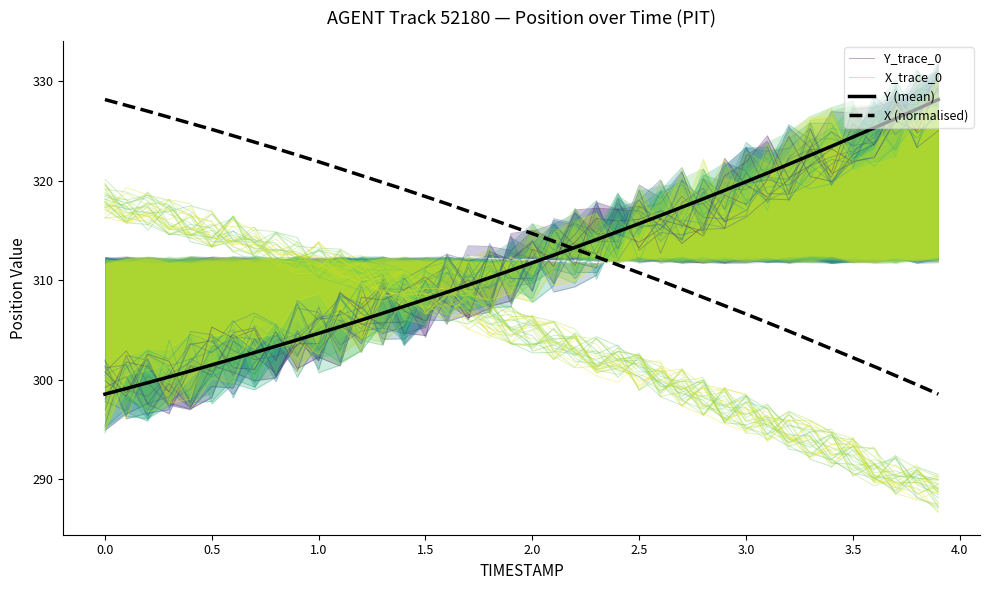

At how many categories does at least one series exceed 321?

22